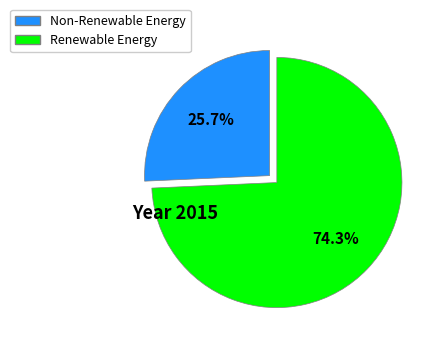

Is there any slice that represents more than half of the pie?

Yes